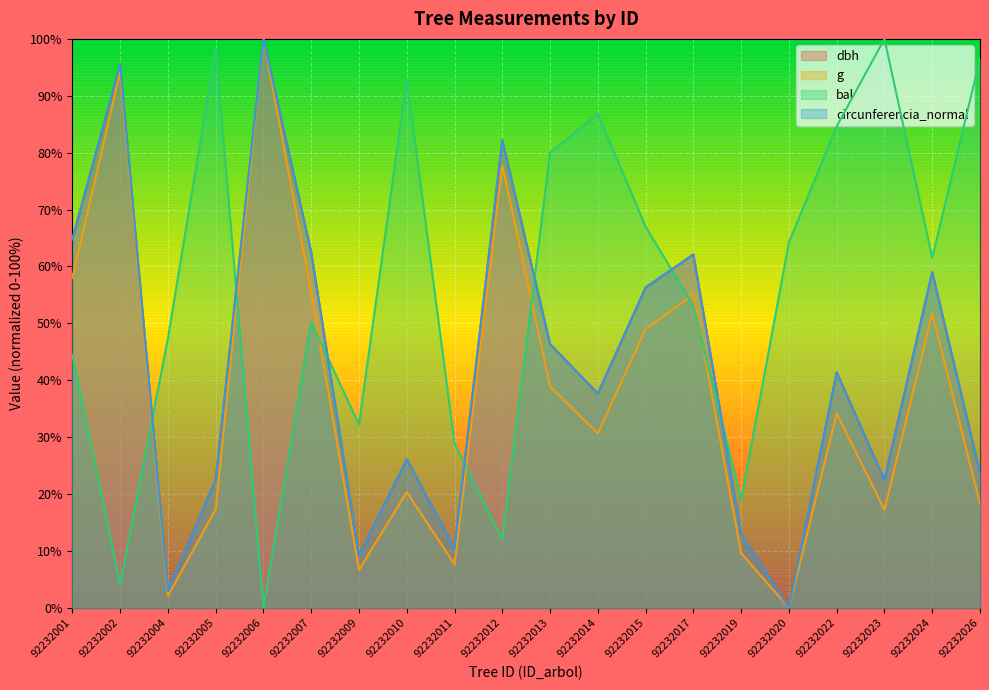

Reading left to right, list all the values displayed in this chart.

dbh: 92232001=64.8	92232002=95.5	92232004=3.0	92232005=22.5	92232006=100.0	92232007=62.5	92232009=9.2	92232010=26.1	92232011=10.5	92232012=82.2	92232013=46.4	92232014=37.7	92232015=56.3	92232017=62.1	92232019=13.0	92232020=0.0	92232022=41.4	92232023=22.5	92232024=59.0	92232026=23.7
g: 92232001=58.0	92232002=94.2	92232004=2.1	92232005=17.3	92232006=100.0	92232007=55.5	92232009=6.7	92232010=20.3	92232011=7.7	92232012=77.8	92232013=38.9	92232014=30.7	92232015=49.0	92232017=55.1	92232019=9.6	92232020=0.0	92232022=34.2	92232023=17.3	92232024=51.8	92232026=18.3
bal: 92232001=44.5	92232002=4.2	92232004=47.4	92232005=98.3	92232006=0.0	92232007=50.3	92232009=32.2	92232010=92.9	92232011=29.0	92232012=12.0	92232013=80.0	92232014=86.9	92232015=67.0	92232017=53.1	92232019=19.0	92232020=64.3	92232022=84.6	92232023=100.0	92232024=61.5	92232026=96.5
circunferencia_normal: 92232001=64.8	92232002=95.5	92232004=2.9	92232005=22.5	92232006=100.0	92232007=62.5	92232009=9.2	92232010=26.1	92232011=10.5	92232012=82.2	92232013=46.3	92232014=37.7	92232015=56.3	92232017=62.1	92232019=13.0	92232020=0.0	92232022=41.4	92232023=22.4	92232024=59.0	92232026=23.7